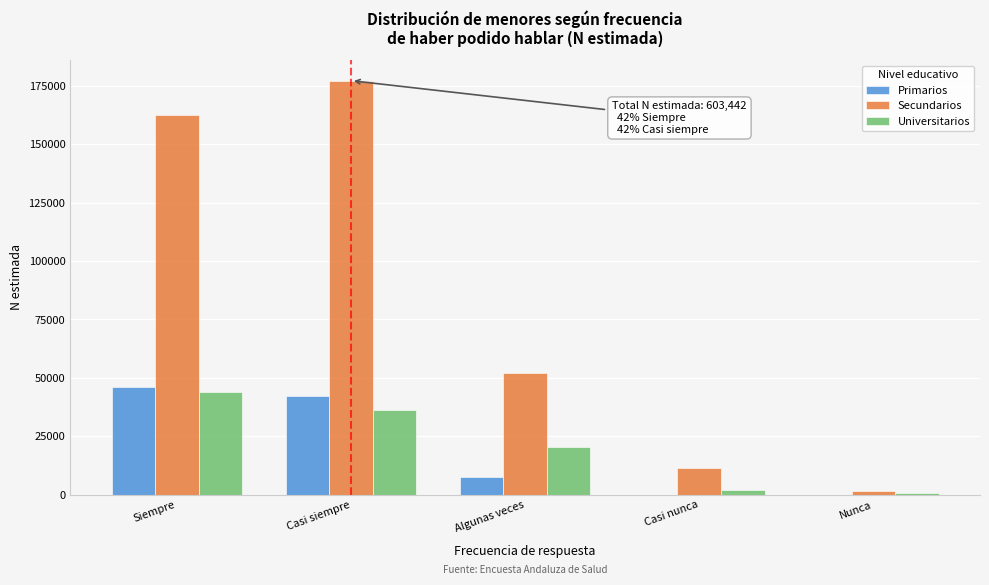

Reading right to left, transcribe all the data shown in this chart.

Primarios: Nunca=0	Casi nunca=0	Algunas veces=7550	Casi siempre=42039	Siempre=46014
Secundarios: Nunca=1478	Casi nunca=11387	Algunas veces=51950	Casi siempre=177153	Siempre=162584
Universitarios: Nunca=733	Casi nunca=2093	Algunas veces=20352	Casi siempre=36235	Siempre=43874